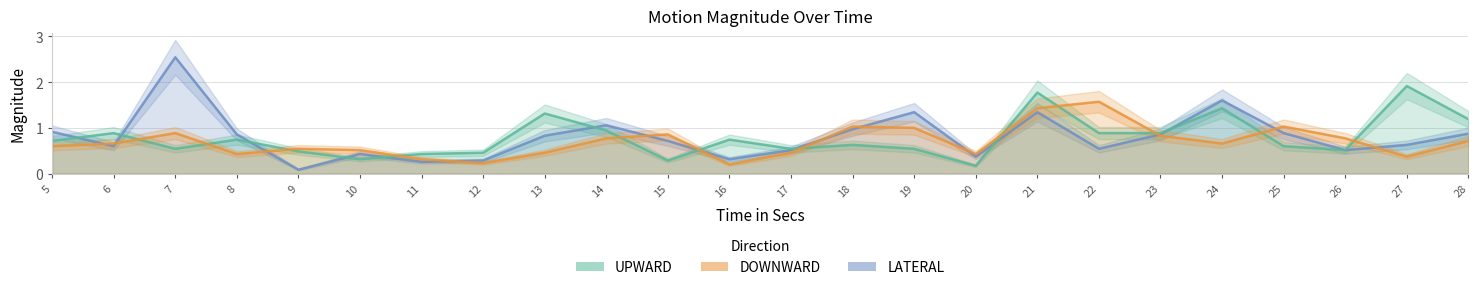

What is the difference between the highest and lowest values at 27?

1.5